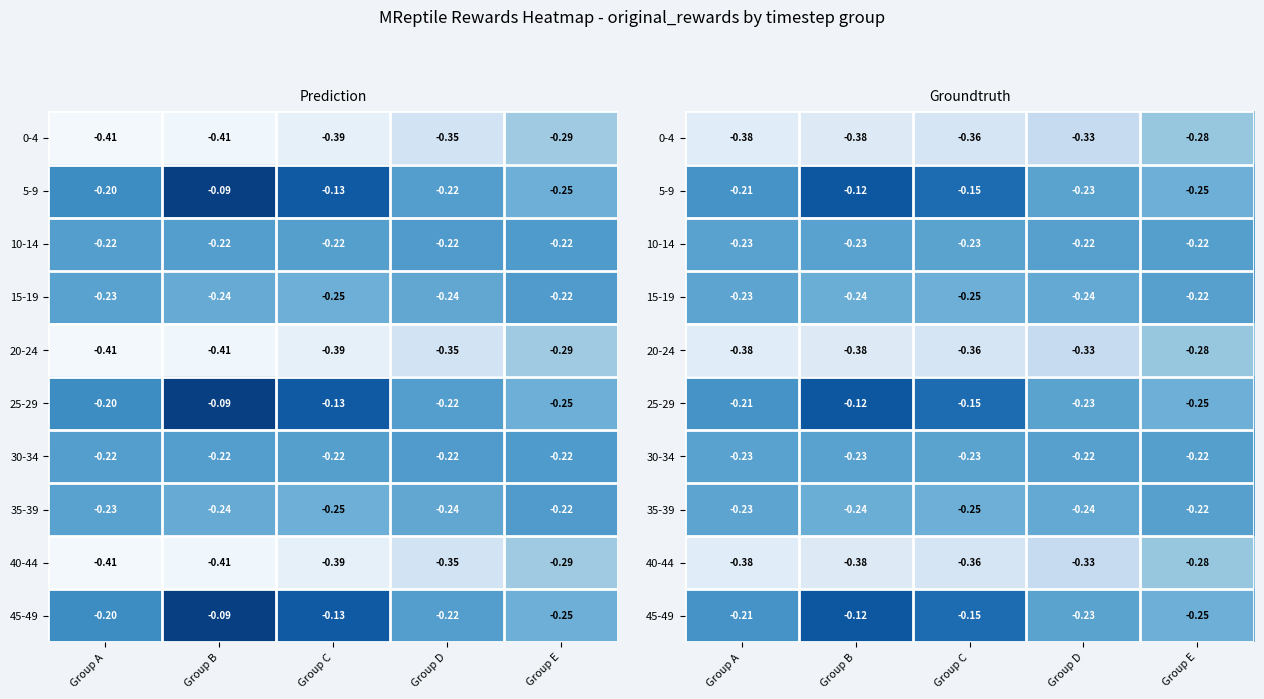

How many data points does each series have?

5